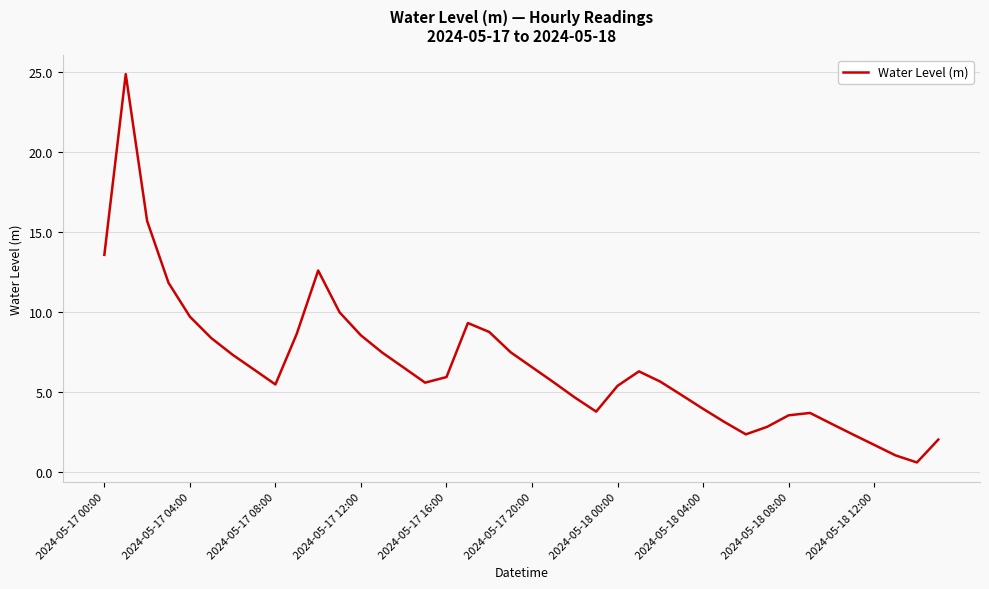

What is the sum of all values?

266.6